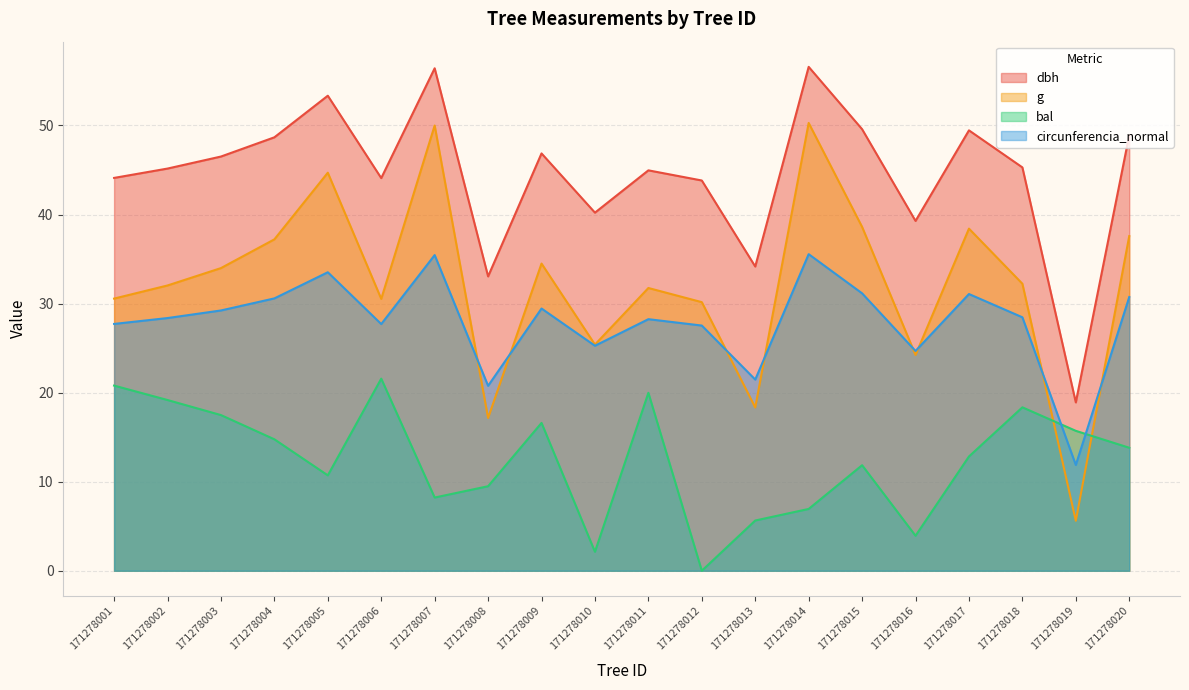

How many data points does each series have?

20